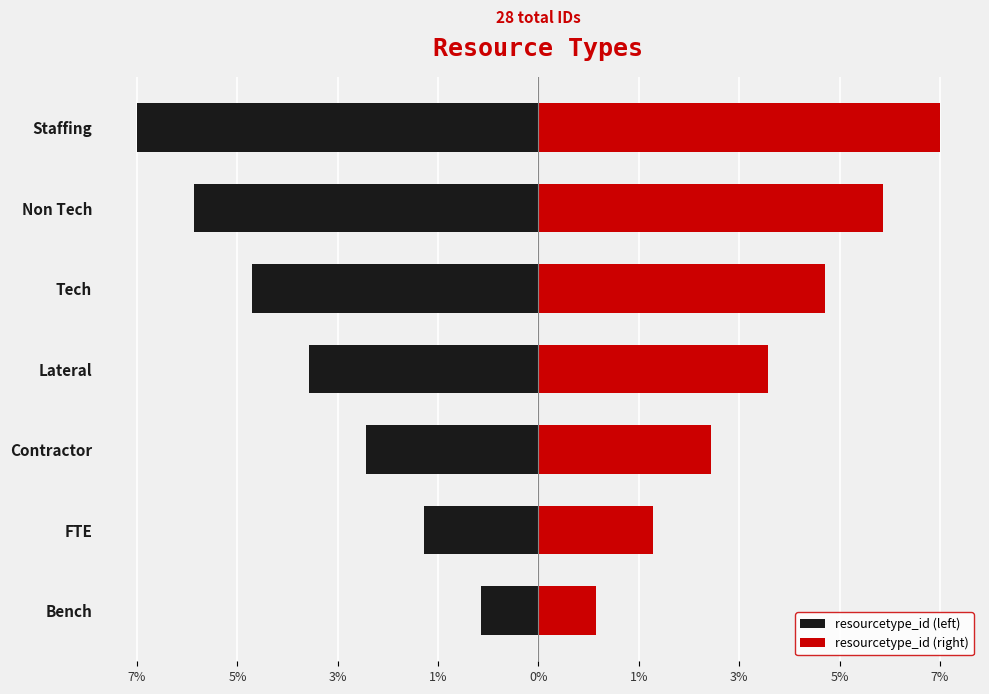

Between FTE and Non Tech, which is larger?

FTE